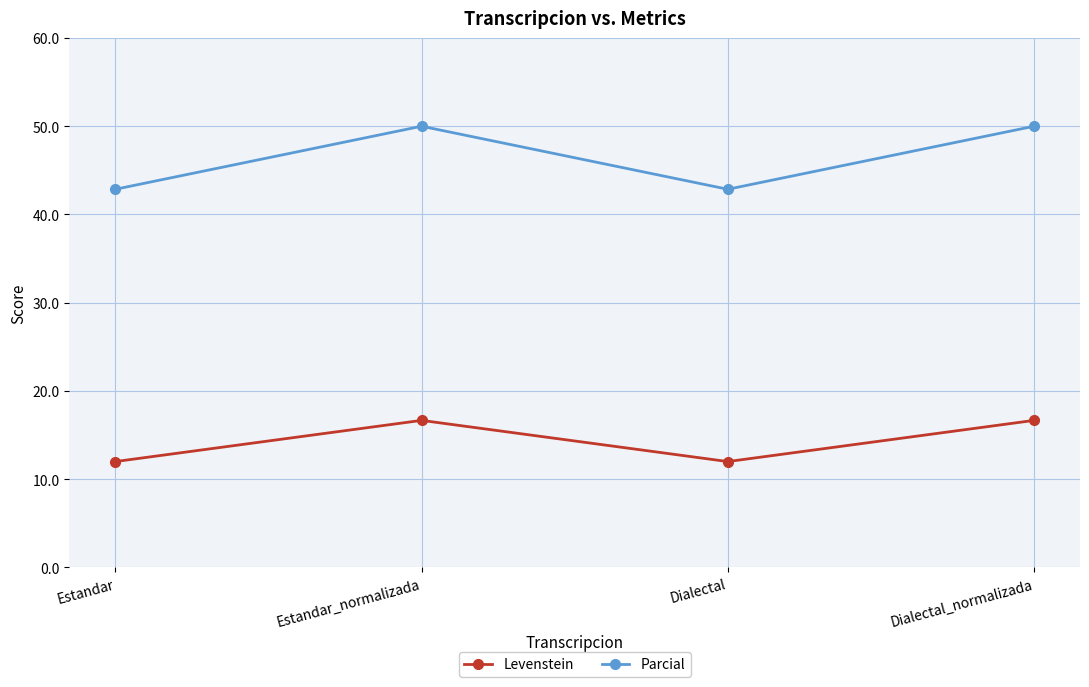

True or false: Parcial and Levenstein cross at least once.

False